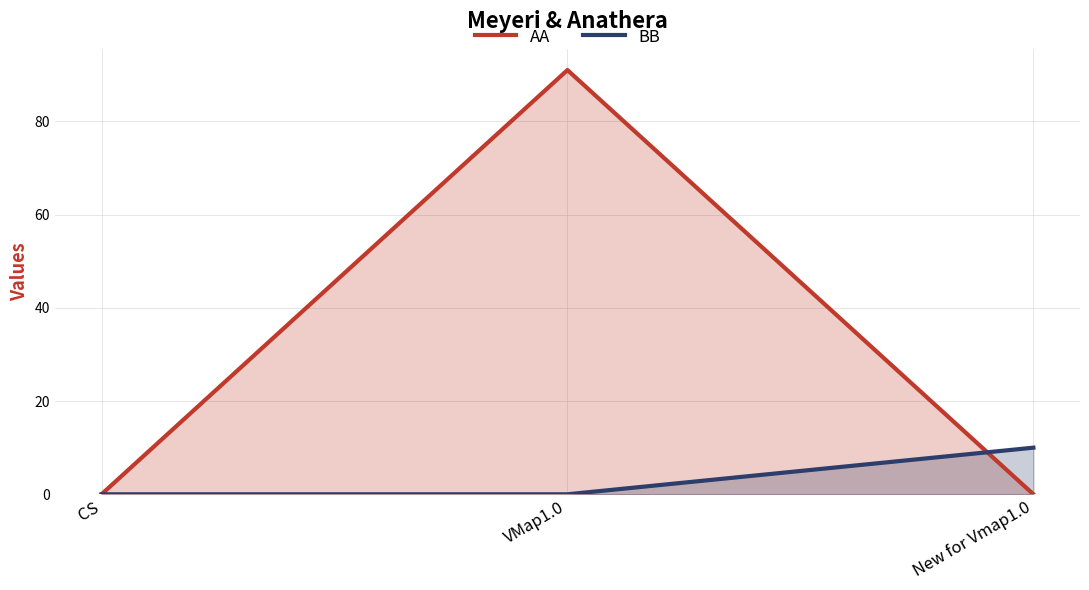

What are all the series names shown in the legend?

AA, BB